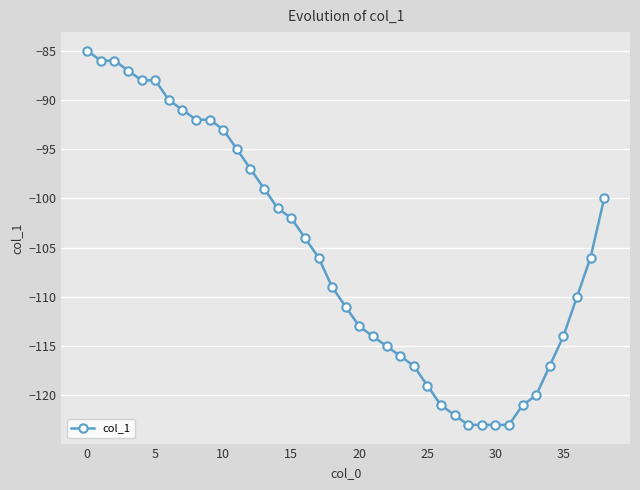

What is the value of the 25th point from the left?

-117